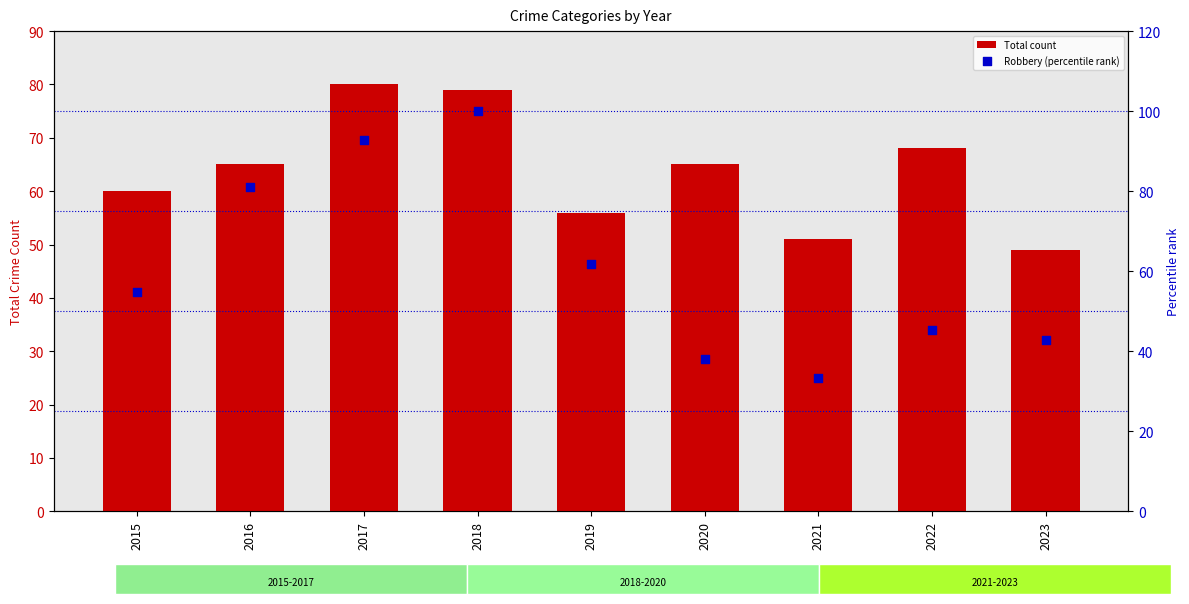

At which category is the sum across all series the highest?

2018